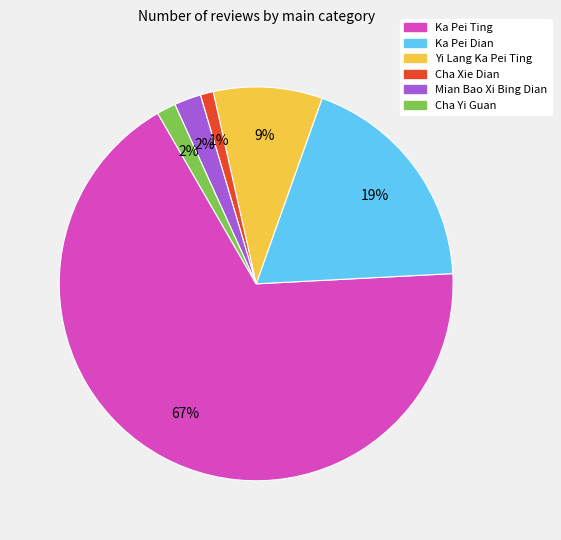

What is the largest slice in the pie chart?

Ka Pei Ting